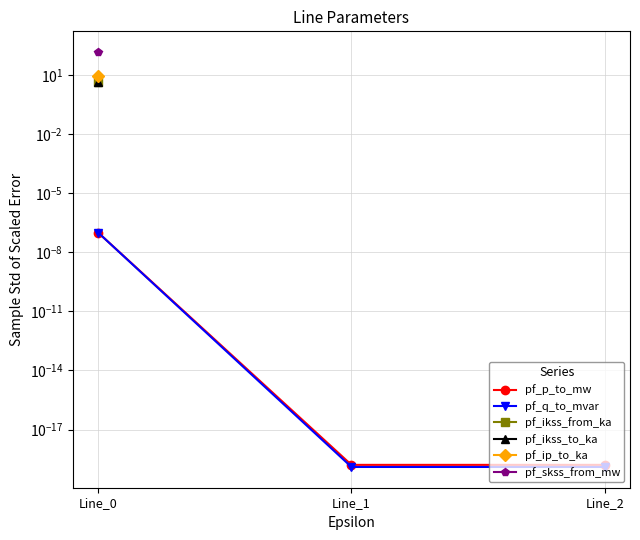

Rank the series by their maximum value, from highest to lowest.

pf_skss_from_mw, pf_ip_to_ka, pf_ikss_from_ka, pf_ikss_to_ka, pf_p_to_mw, pf_q_to_mvar